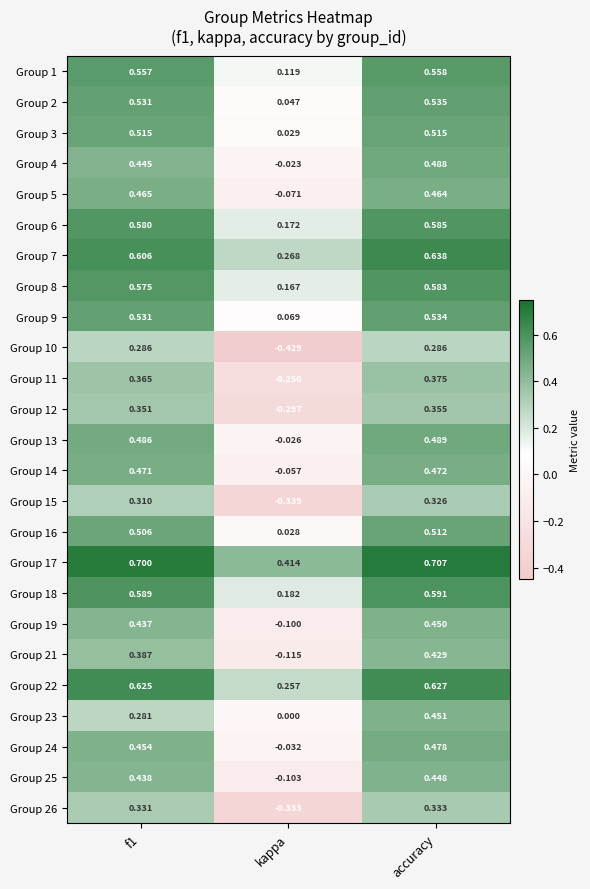

Which series has the largest total across all categories?

Group 17